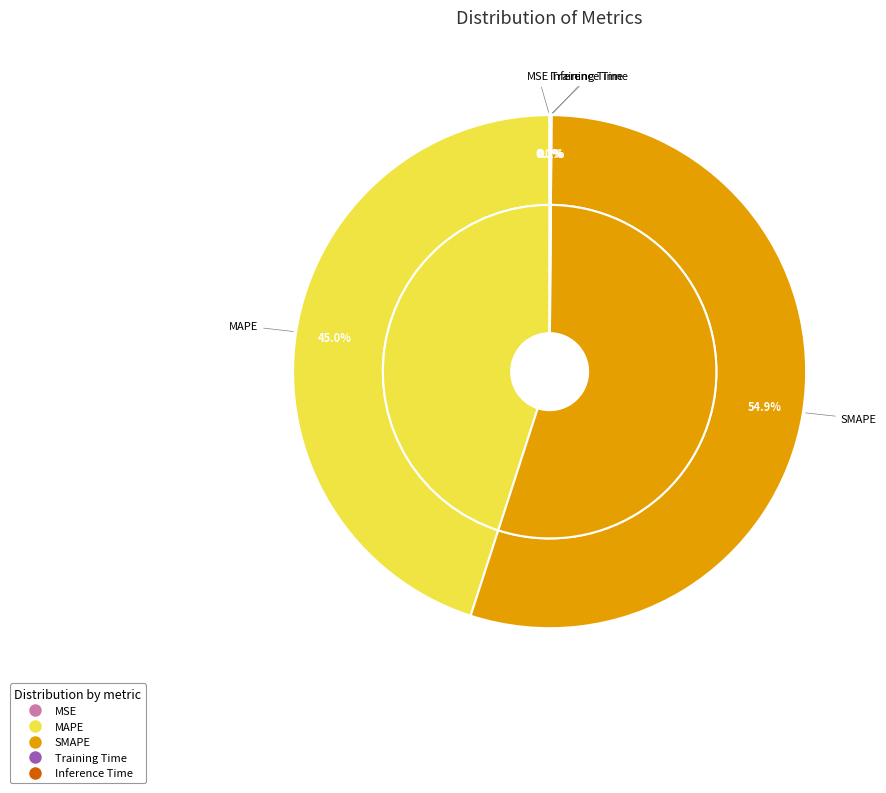

How many slices are in this pie chart?

5